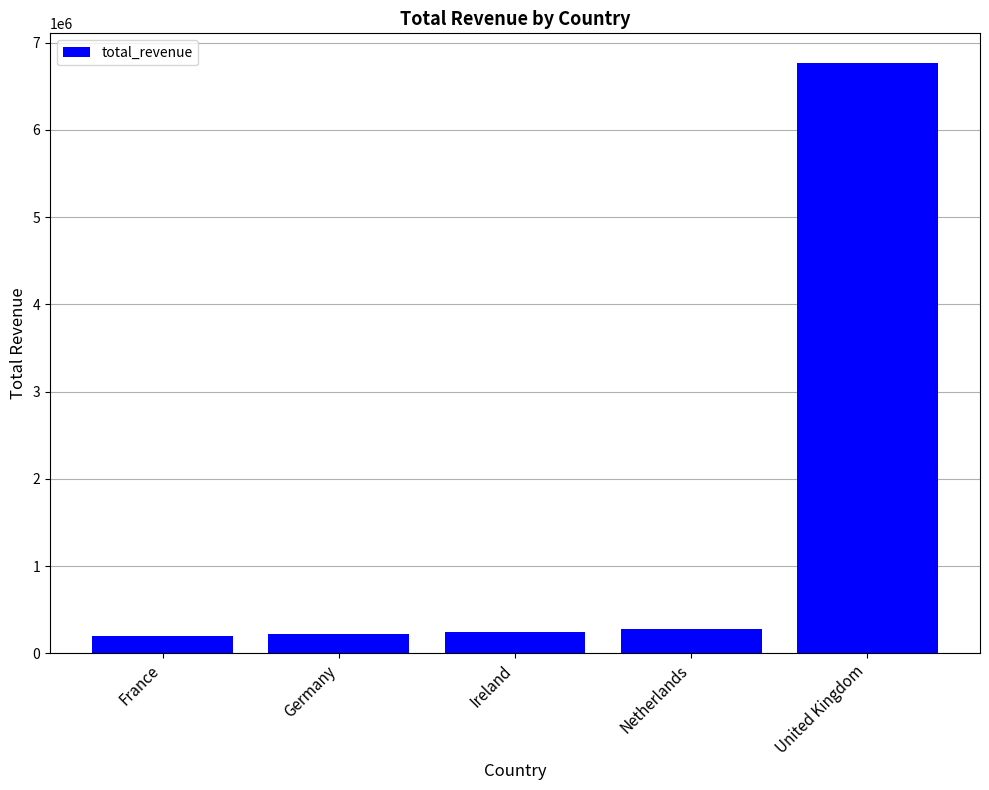

What is the smallest value displayed?

196712.8